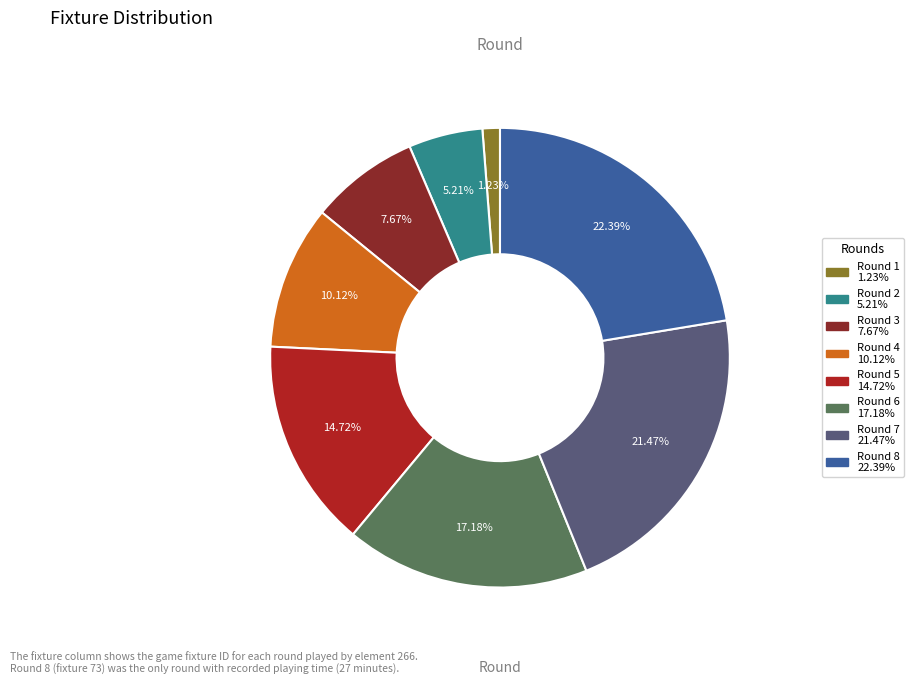

To the nearest percent, what percentage of the pie is Round 4?

10%